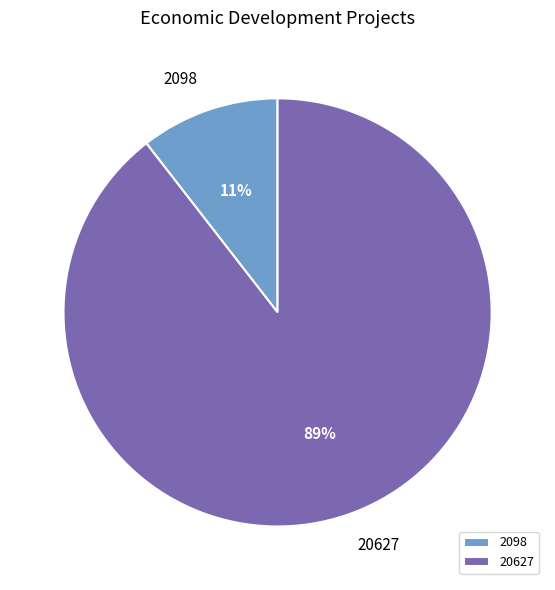

Which slice is the smallest?

2098